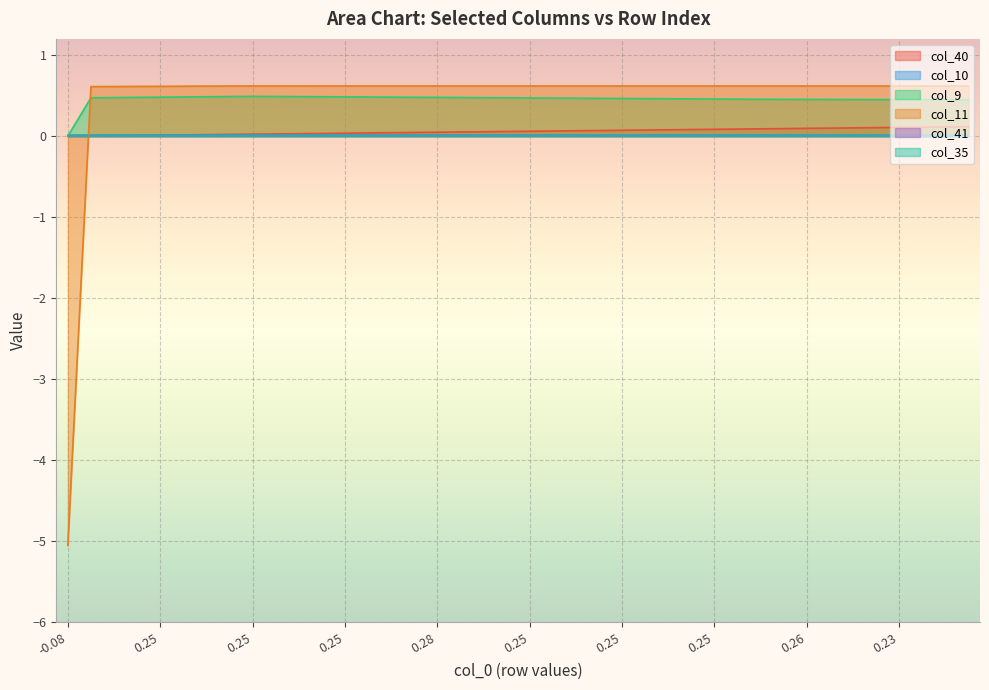

How many values in the col_40 series exceed 0?

39